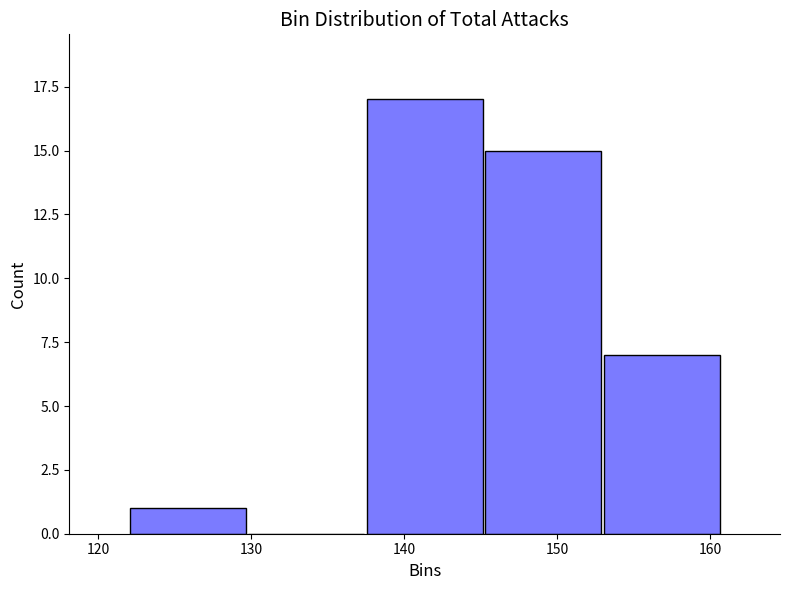

How tall is the bar that spans 122 to 130 on the x-axis? Neither the bar edges nor the heights are printed on the chart, so give them approximately, as read against the axes.

1